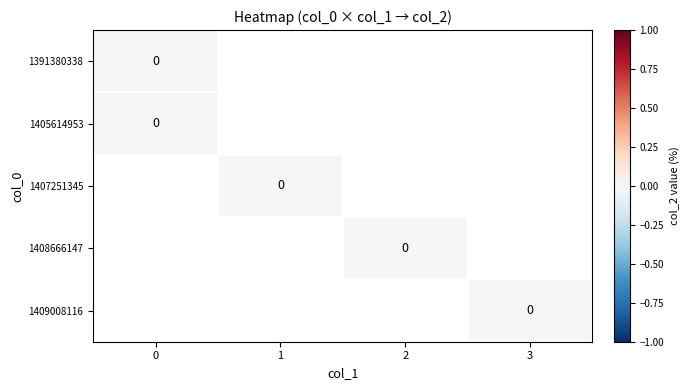

Which has a higher value, 1405614953 or 1407251345?

1405614953